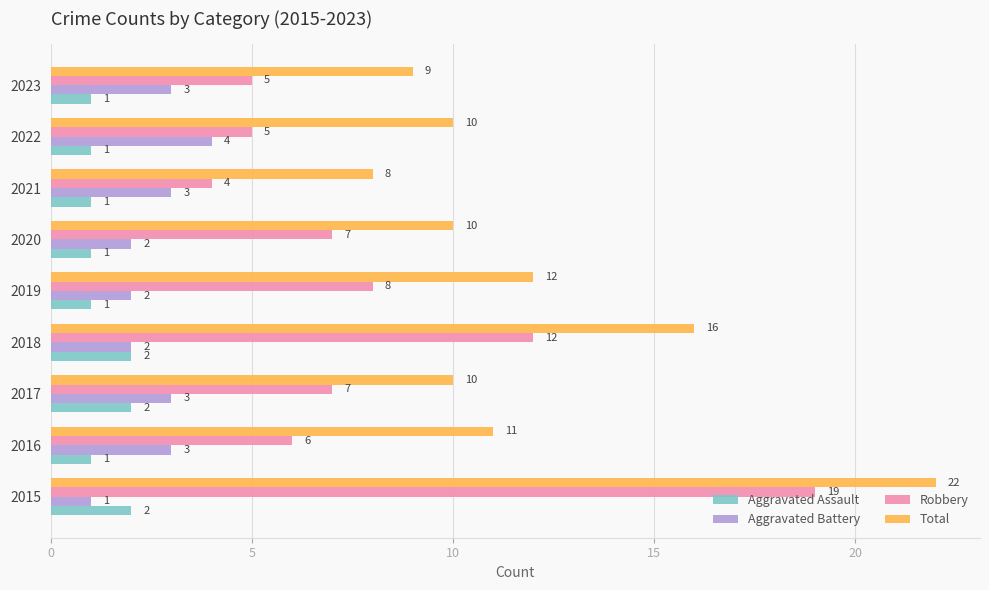

Is it true that Aggravated Battery equals 4 at 2017?

False